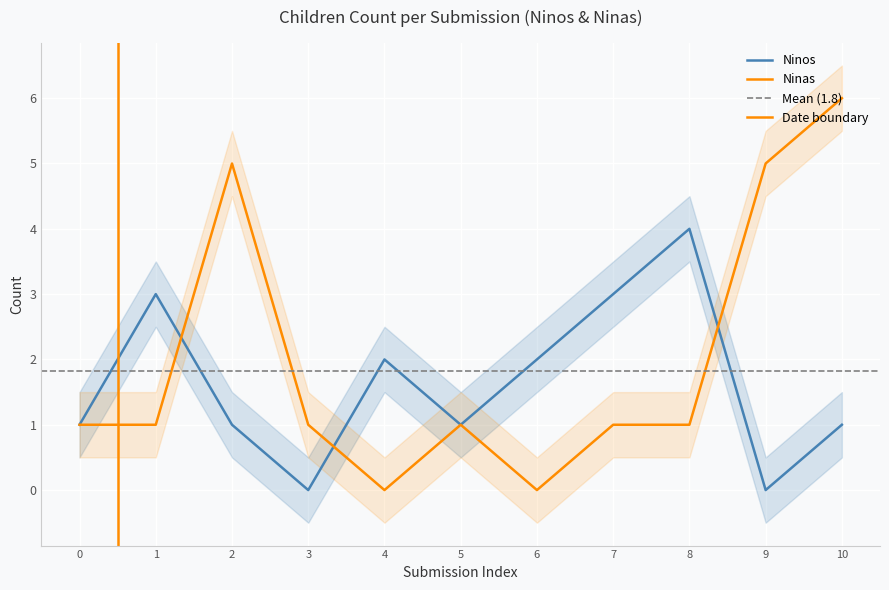

How many interior local valleys does the Ninas series have?

2